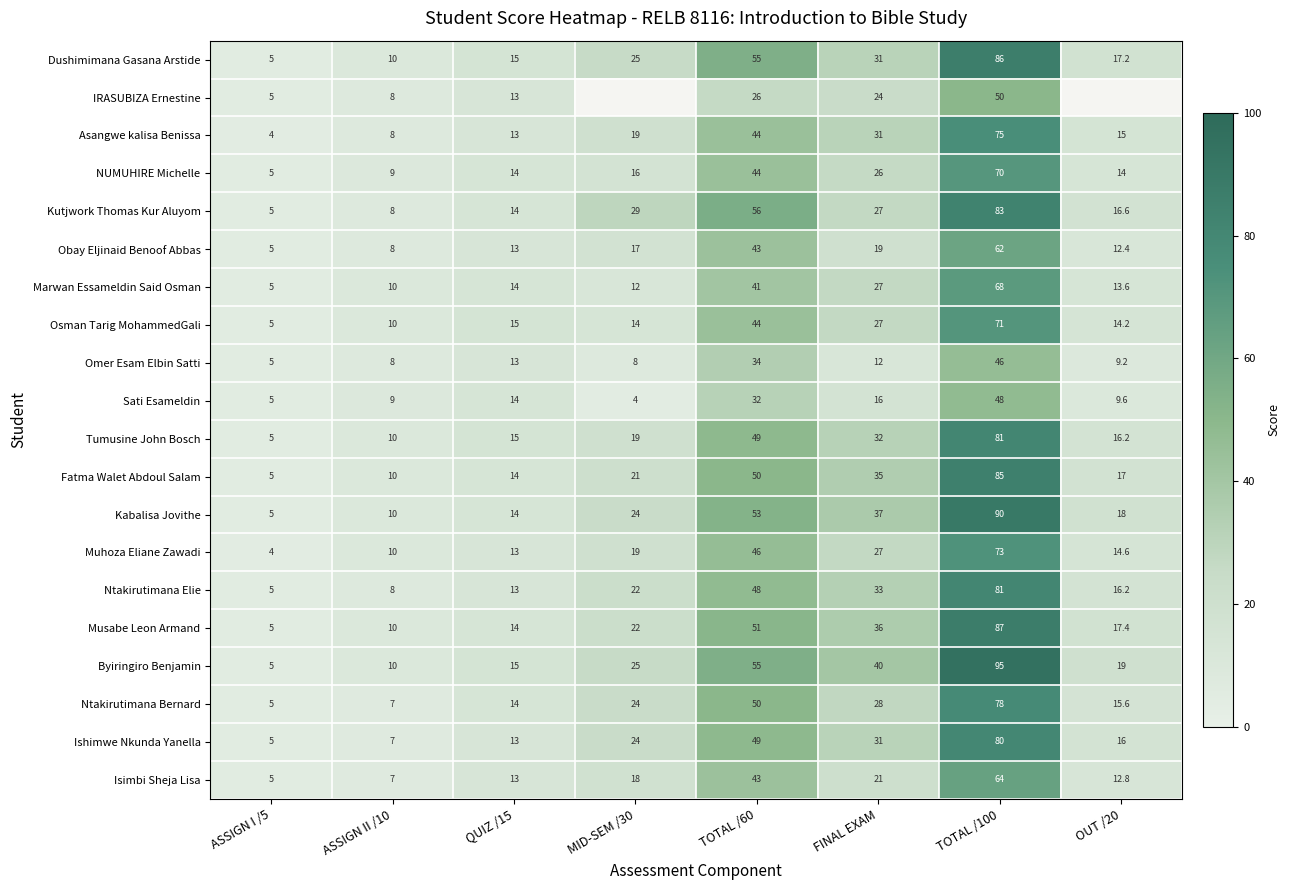

Count the number of categories in the chart.

8